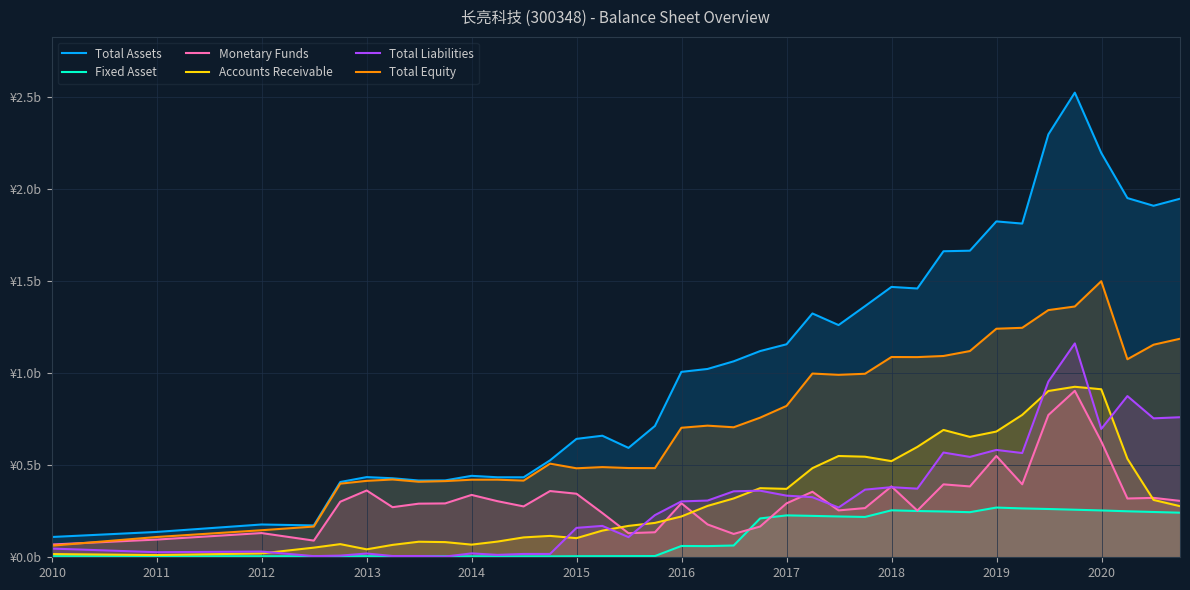

True or false: Fixed Asset has more than 0 interior local peaks.

True